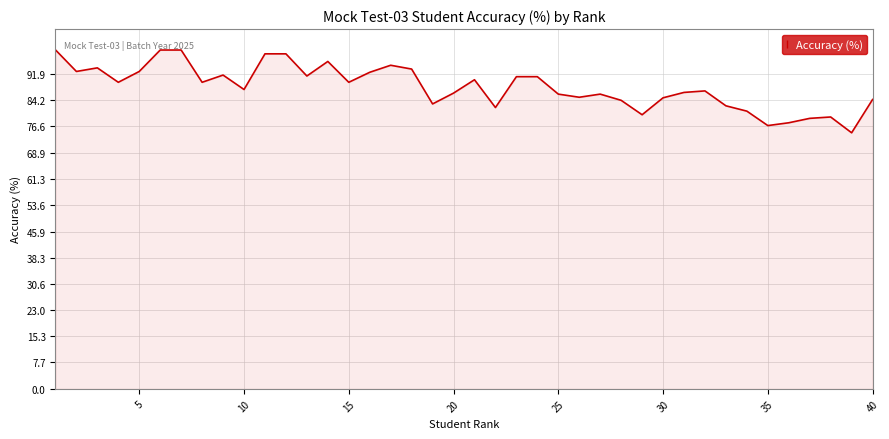

What is the maximum value shown in the chart?

98.9